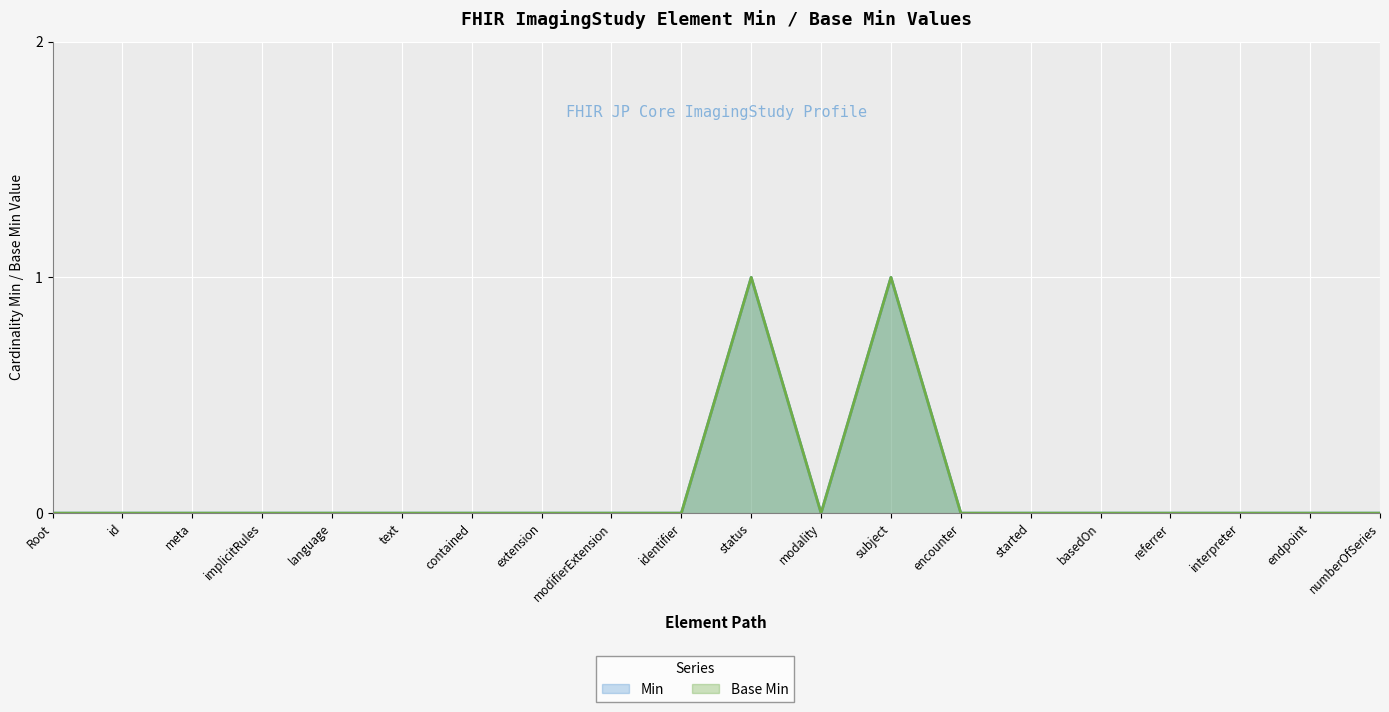

Which category has the highest value in the Min series?

status